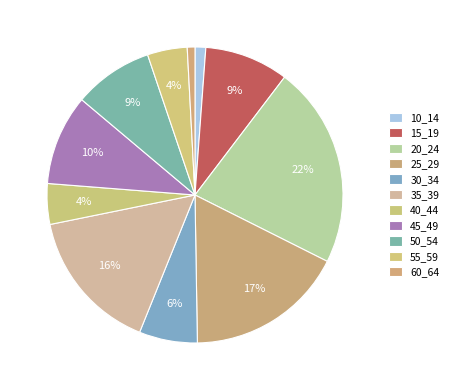

Count the number of slices in the pie.

11